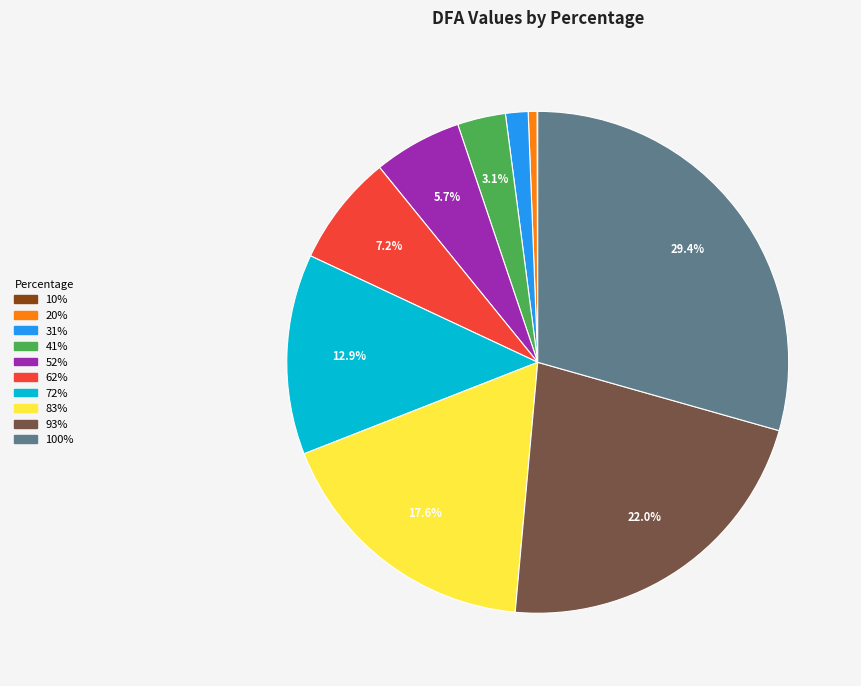

Which slice is the largest?

100%